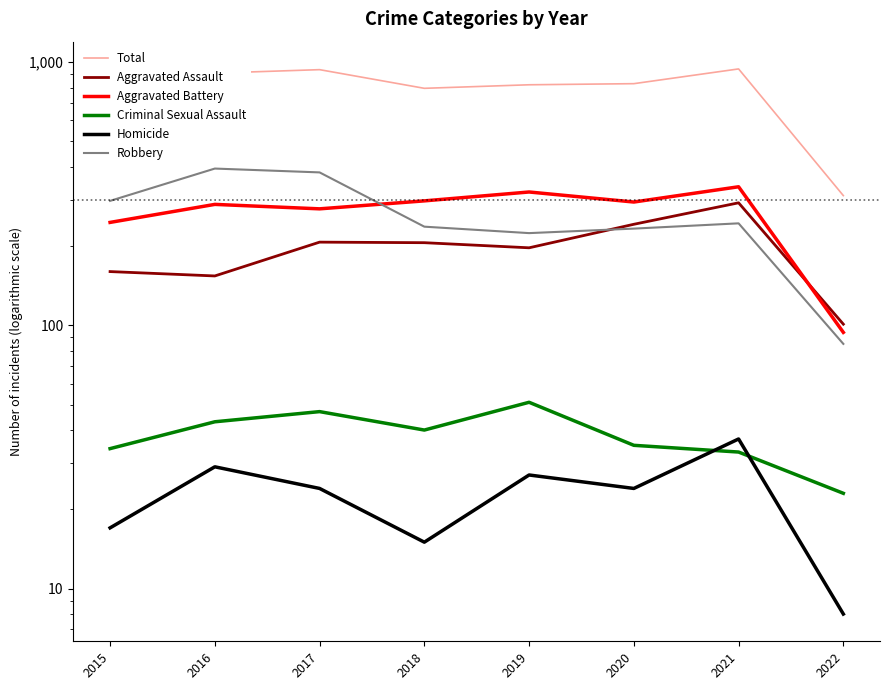

Is it true that Aggravated Assault equals 197 at 2019?

True